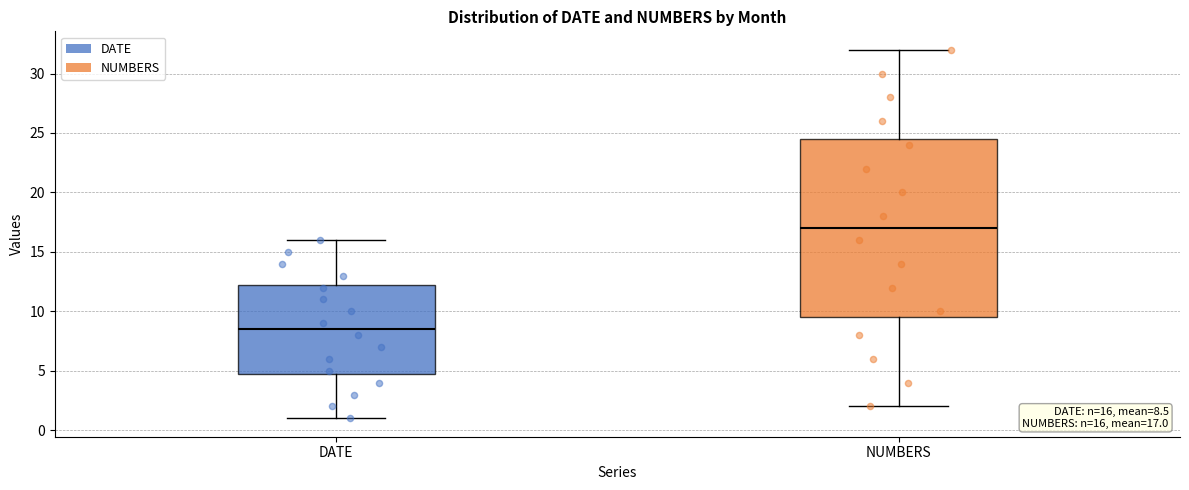

Which box's median line is the highest?

NUMBERS